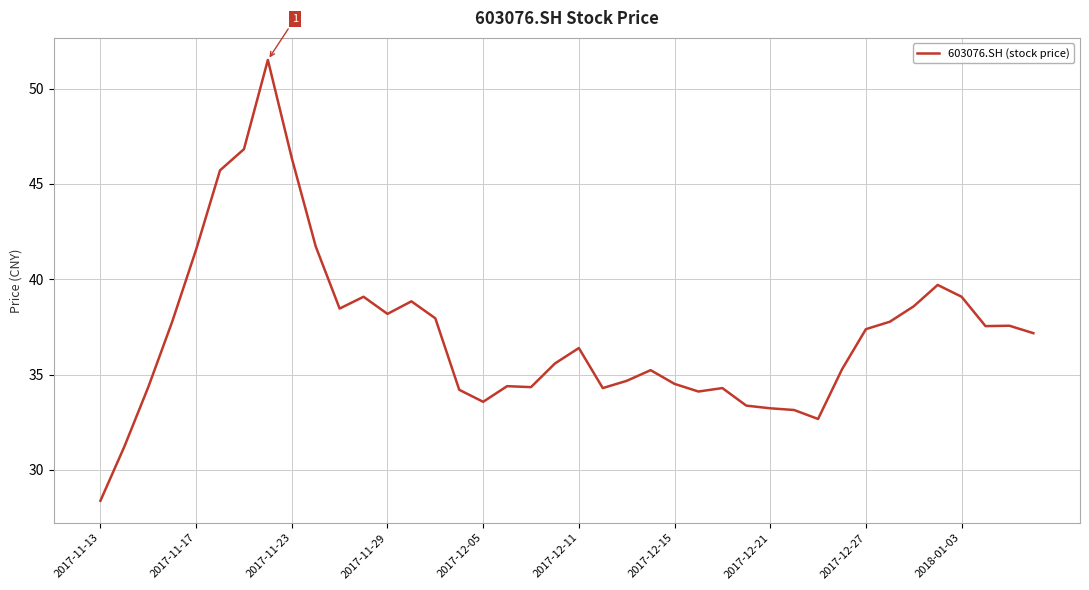

What is the difference between the maximum and minimum values?

23.1